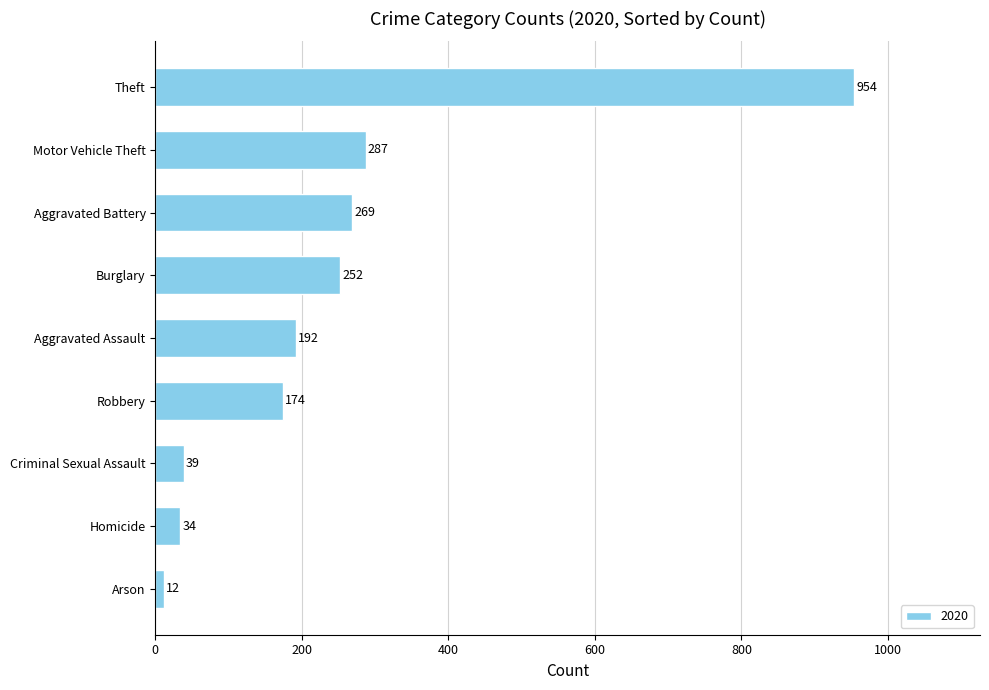

List the labels in order of value, largest first.

Theft, Motor Vehicle Theft, Aggravated Battery, Burglary, Aggravated Assault, Robbery, Criminal Sexual Assault, Homicide, Arson